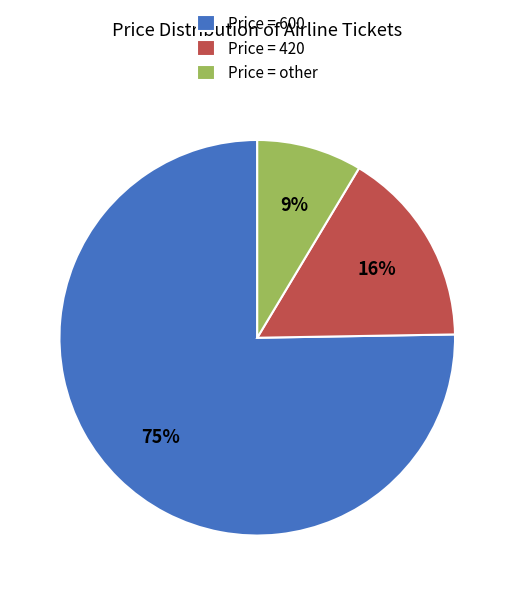

To the nearest percent, what is the average slice percentage?

33%